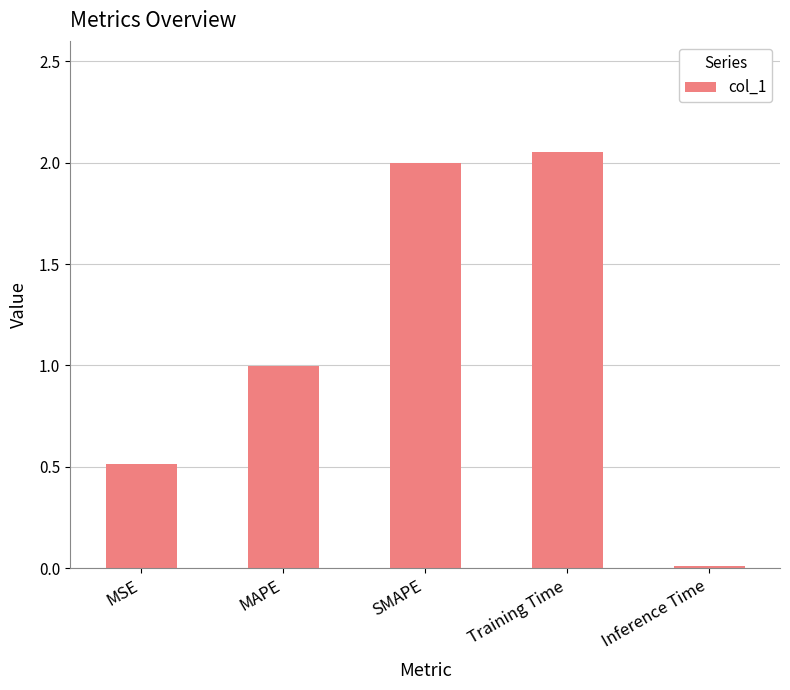

List the labels in order of value, largest first.

Training Time, SMAPE, MAPE, MSE, Inference Time